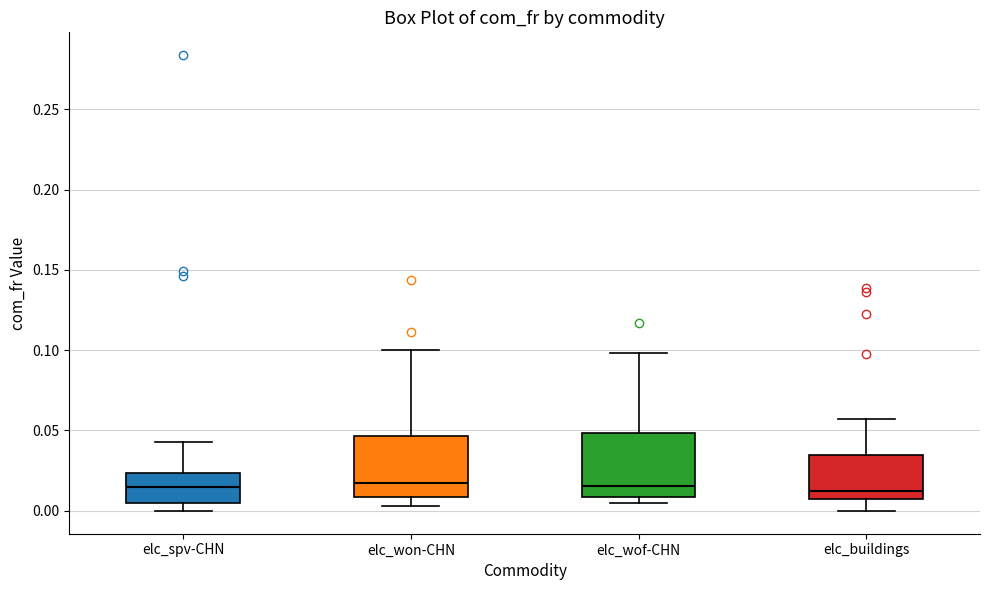

Reading left to right, transcribe this box plot: for each box, give where its median line is, the range the box spans, and where its two whiskers end, as read against the y-axis. The values are not printed on the chart, so give them approximately, as read against the axis.

elc_spv-CHN: median 0.015, box 0.005 to 0.025, whiskers 0.000 to 0.045
elc_won-CHN: median 0.015, box 0.010 to 0.045, whiskers 0.005 to 0.100
elc_wof-CHN: median 0.015, box 0.010 to 0.050, whiskers 0.005 to 0.100
elc_buildings: median 0.010, box 0.005 to 0.035, whiskers 0.000 to 0.055